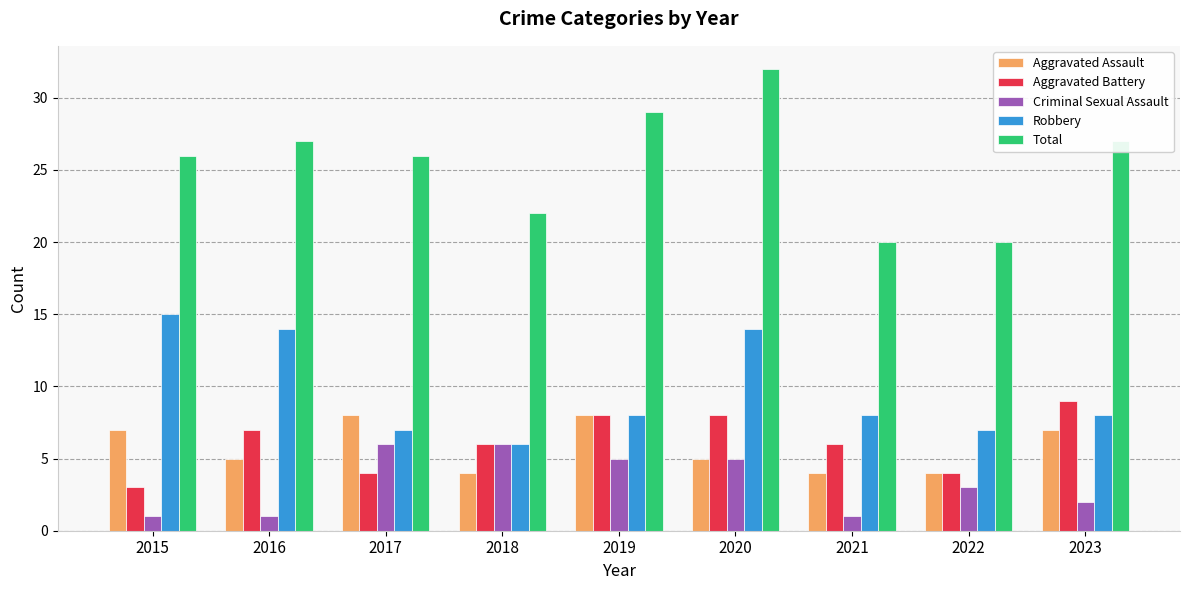

At which category is the sum across all series the highest?

2020